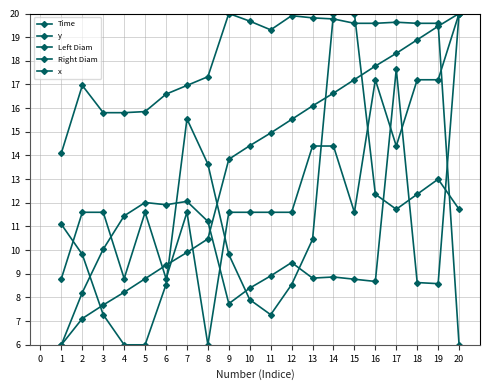

Where do Time and x first cross each other?

19 and 20